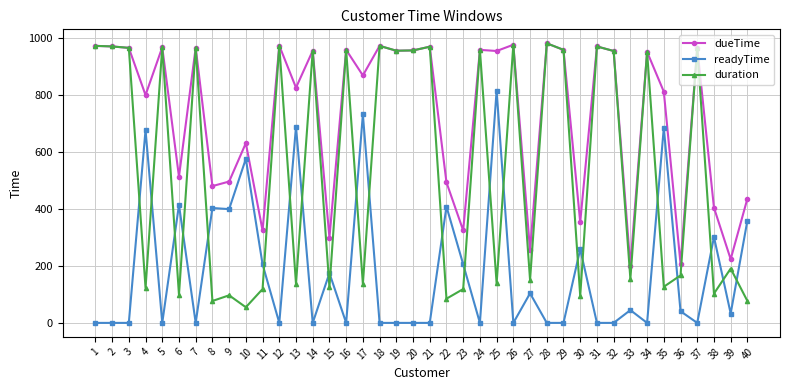

How many categories are shown in the chart?

40